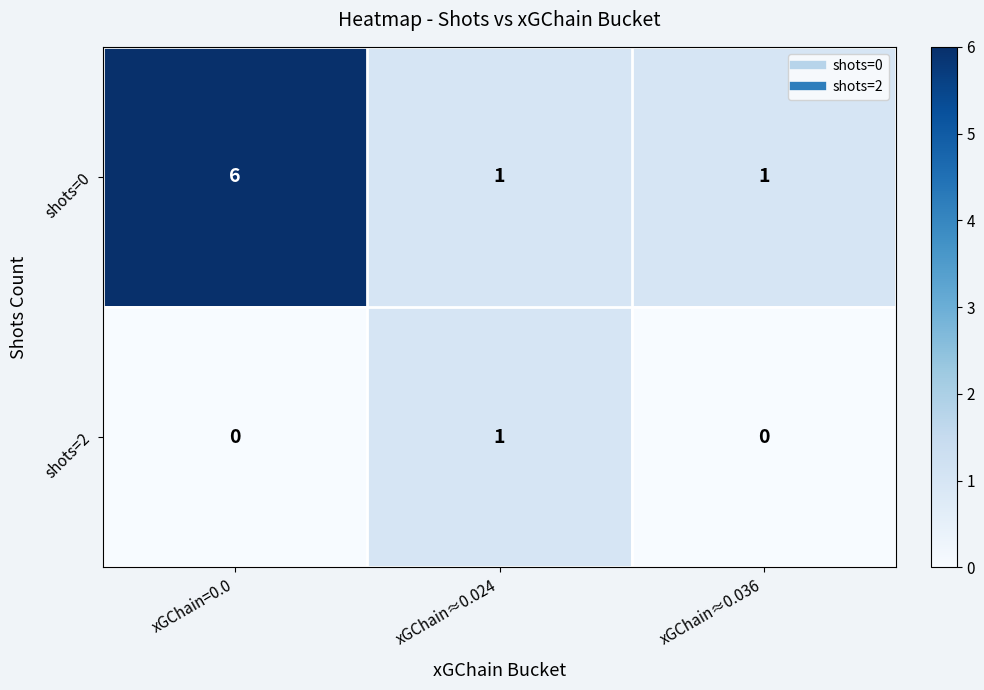

Which series has the largest total across all categories?

shots=0